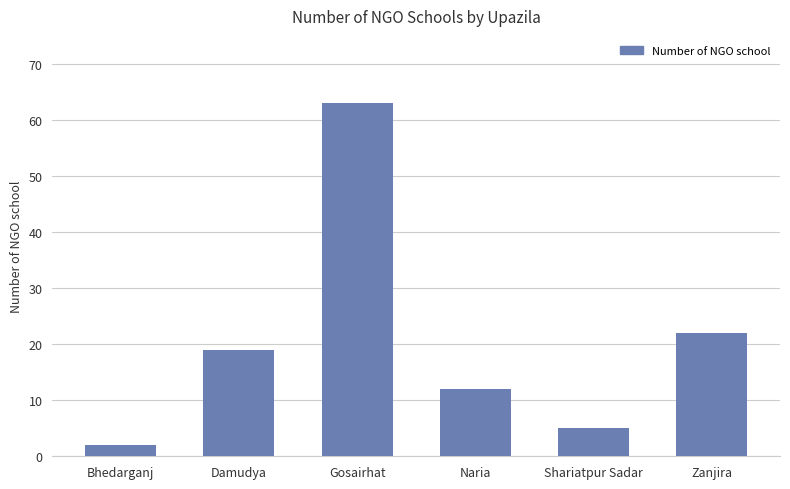

What is the sum of the values at Bhedarganj and Naria?

14